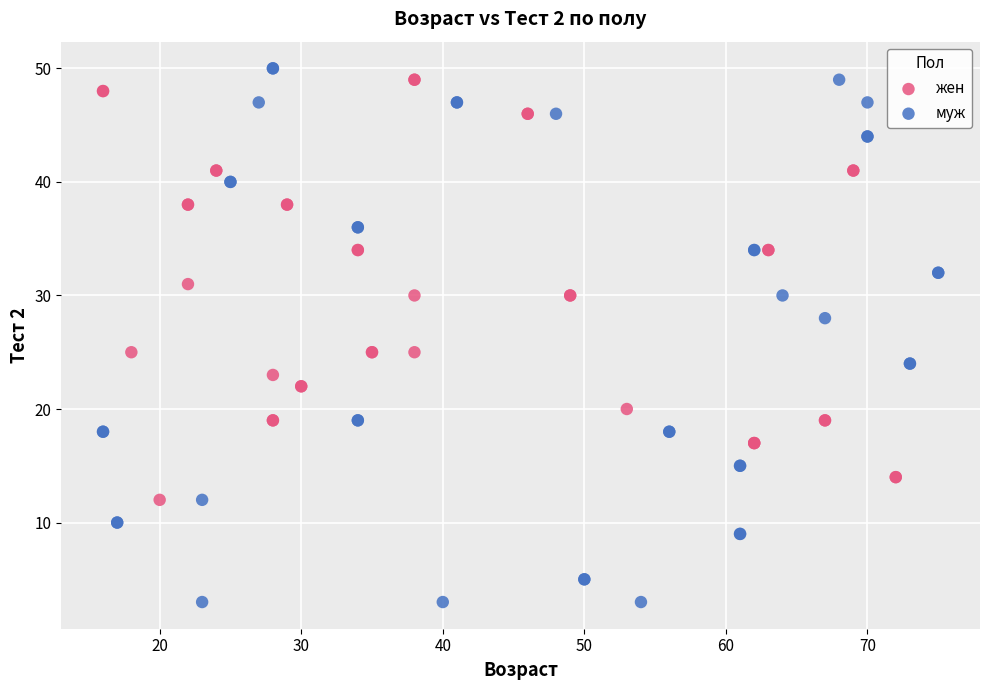

Which series has the largest Y range (max minus min)?

муж